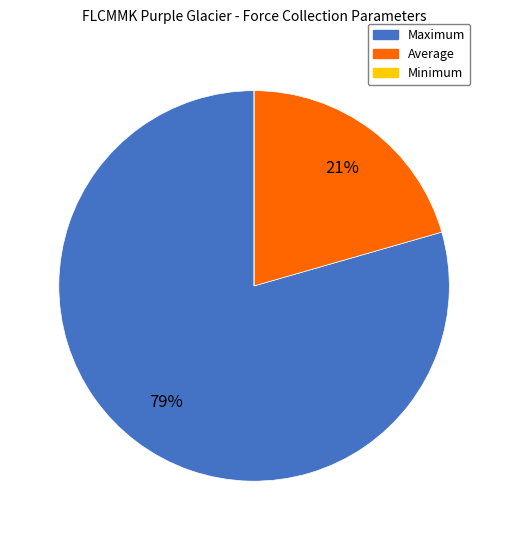

Does Maximum account for over 50% of the chart?

Yes